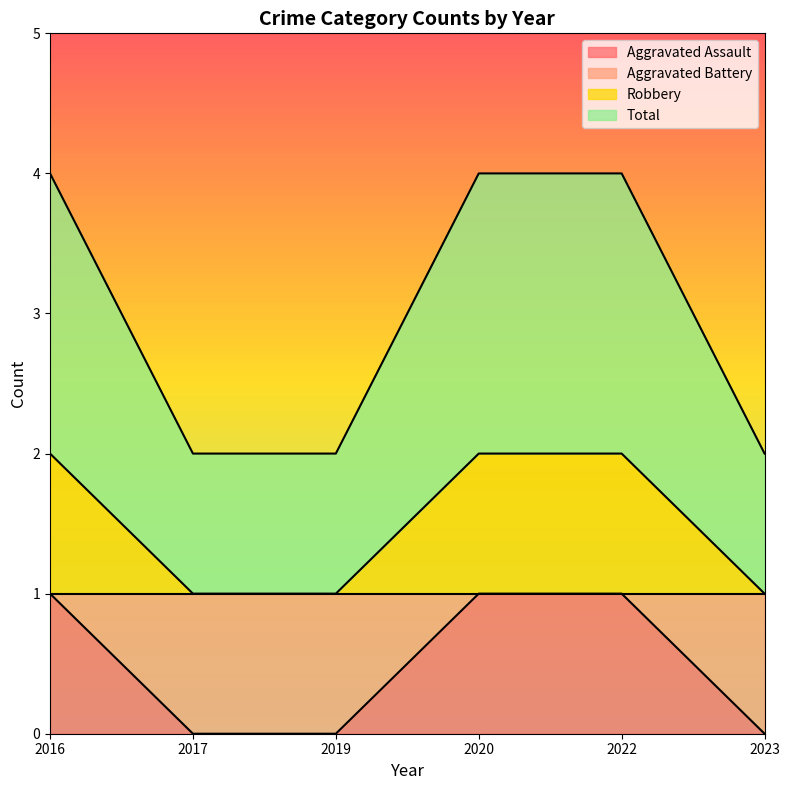

At how many categories does at least one series exceed 2?

3